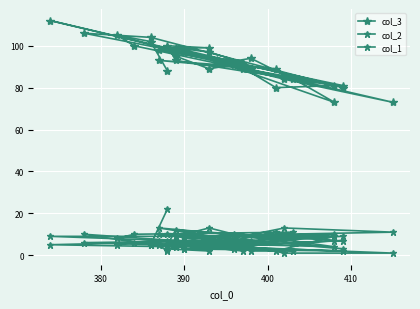

How many interior local valleys does the col_1 series have?

10